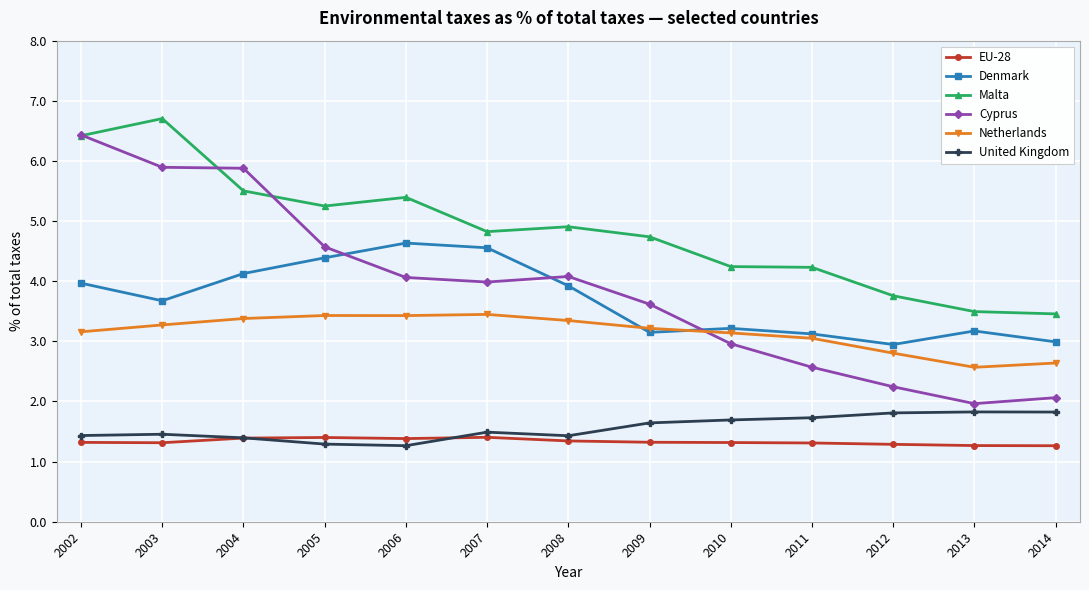

How many lines are shown in the chart?

6